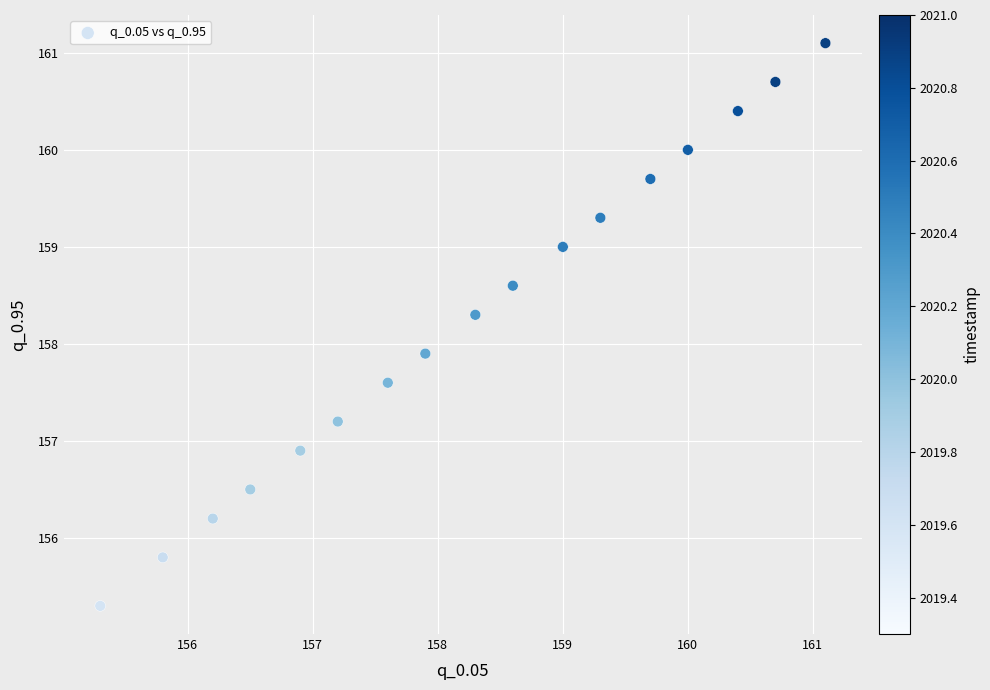

What Y value in the scatter plot is closest to 158?

157.9